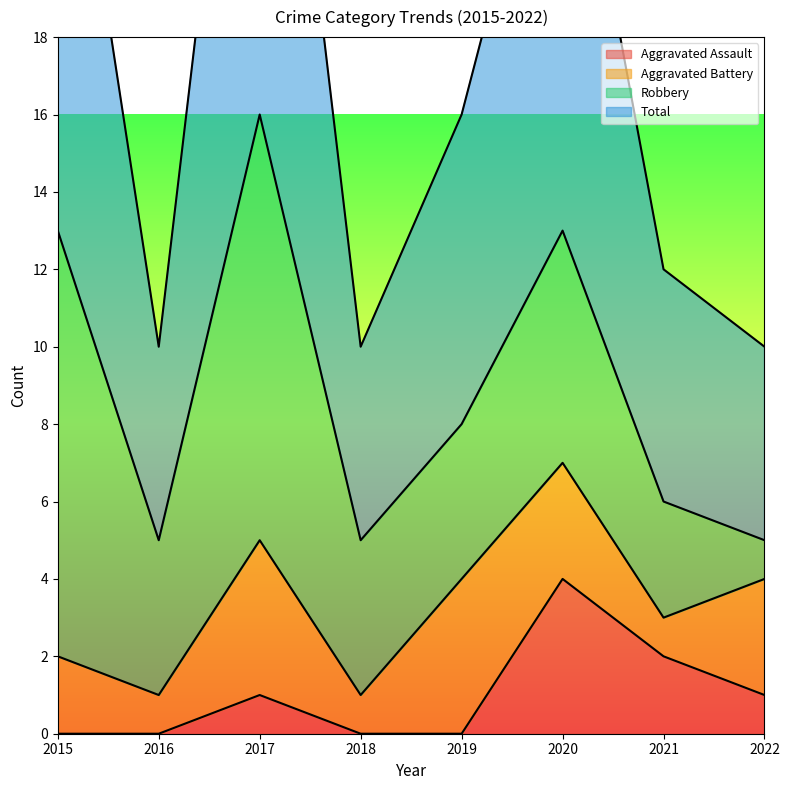

What is the lowest value of the Total series?

10